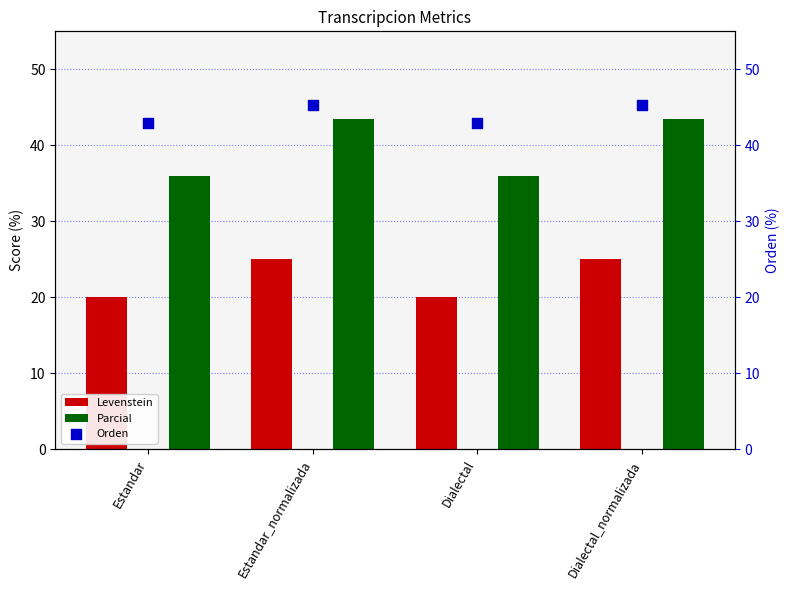

Which series contains the lowest Y value?

Levenstein